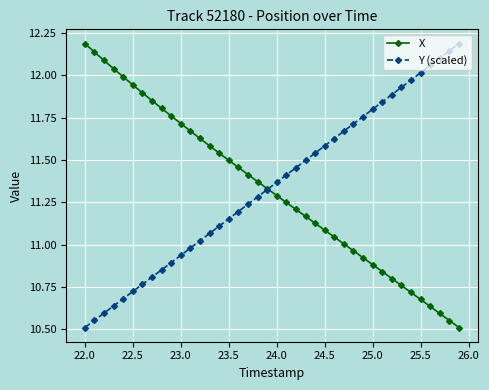

What is the lowest value of the X series?

10.5